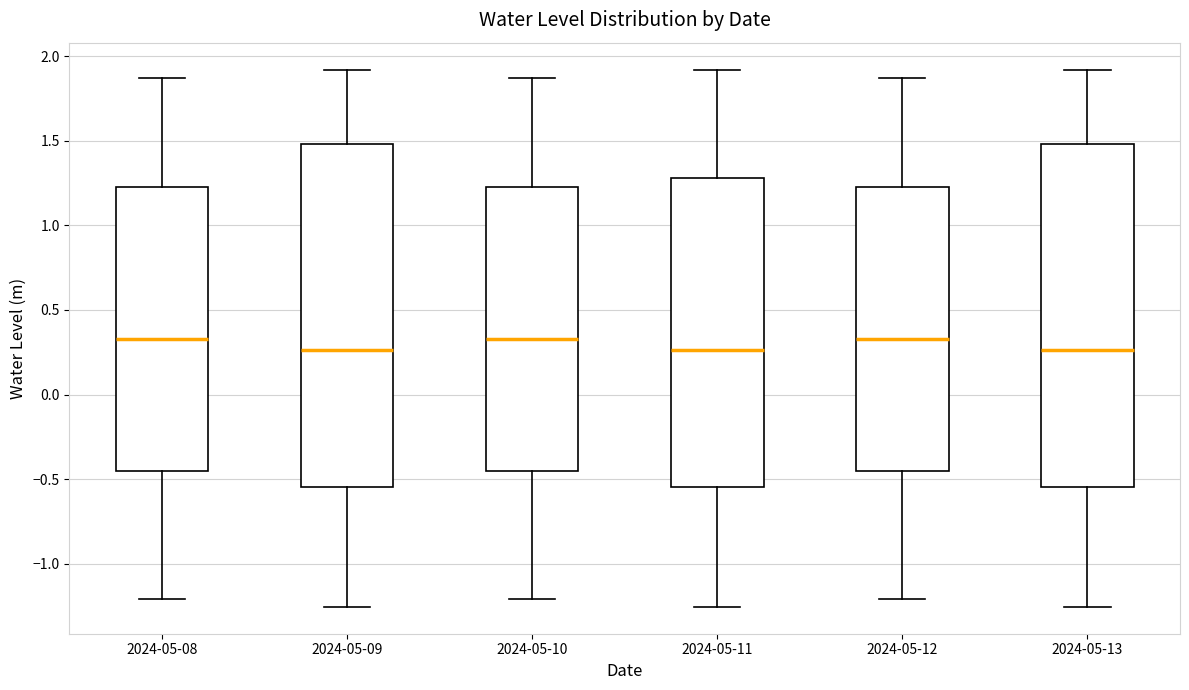

Where is the lower edge of the box for 2024-05-12 on the y-axis? The values are not printed on the chart, so give them approximately, as read against the axis.

-0.45